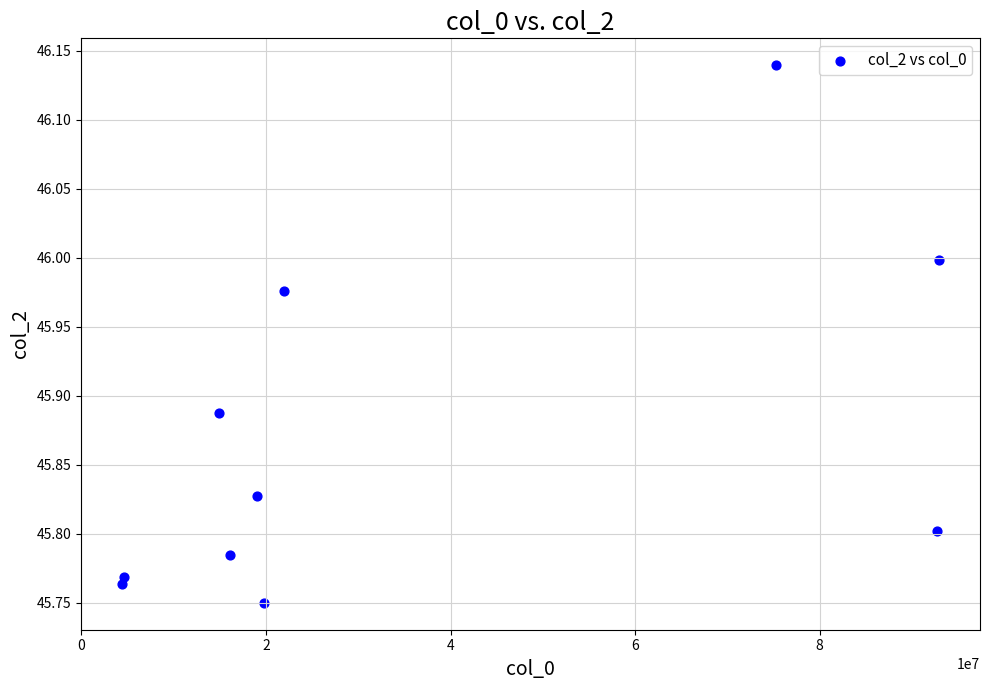

What is the average X value?

36169976.1